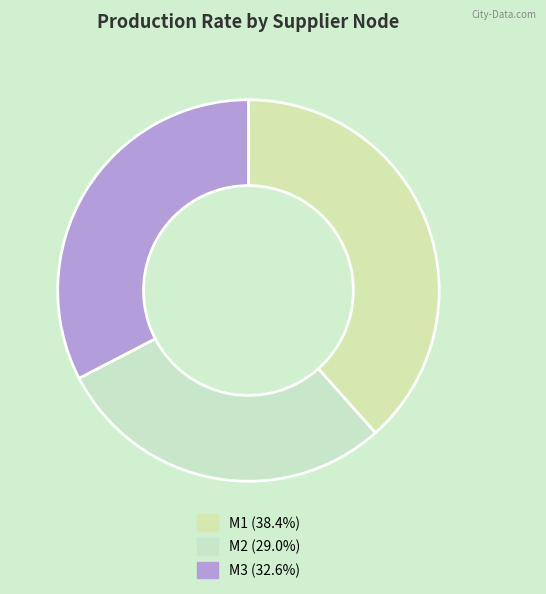

What percentage do M2 and M1 together represent?

67.4%